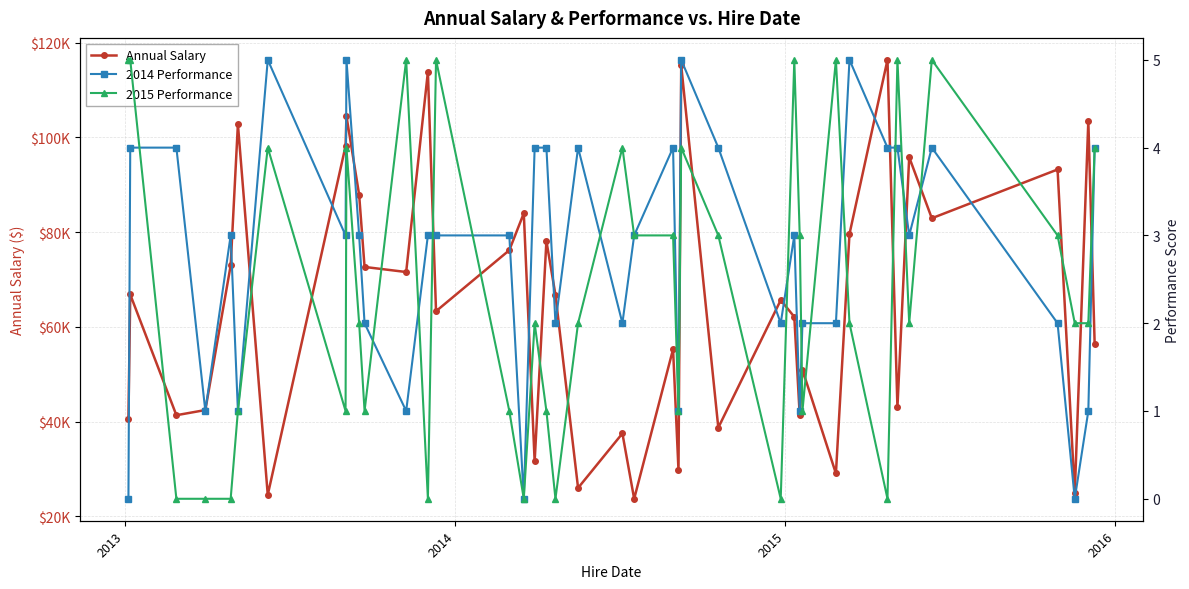

What is the difference between the maximum and second lowest values in the 2015 Performance series?

5